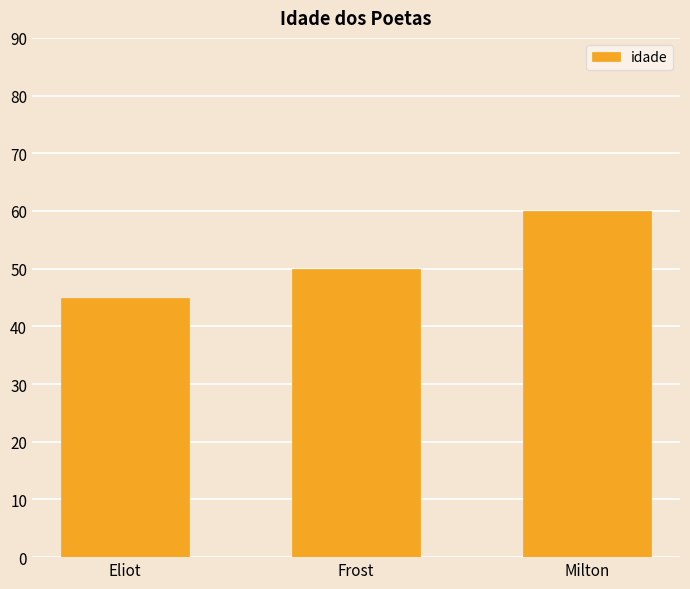

Reading right to left, what are all the values shown in this chart?

Milton=60	Frost=50	Eliot=45